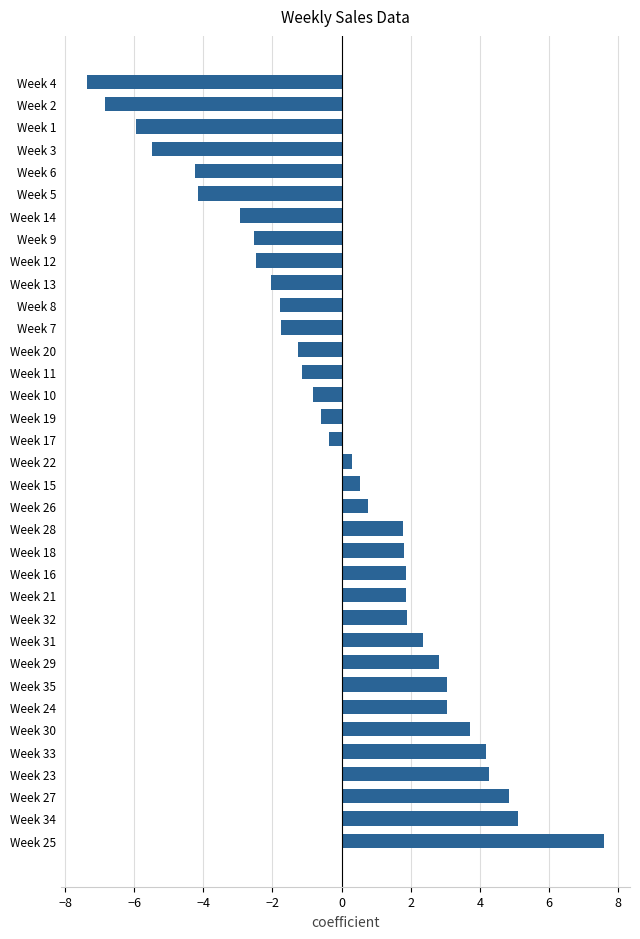

What is the difference between the values at Week 26 and Week 33?

3.4